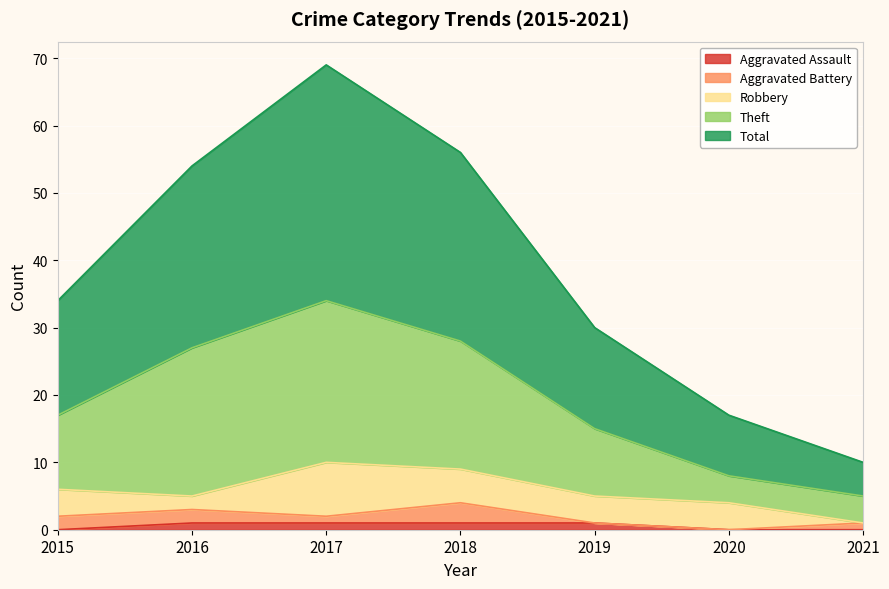

The value of Total at 2021 is 15. True or false?

False